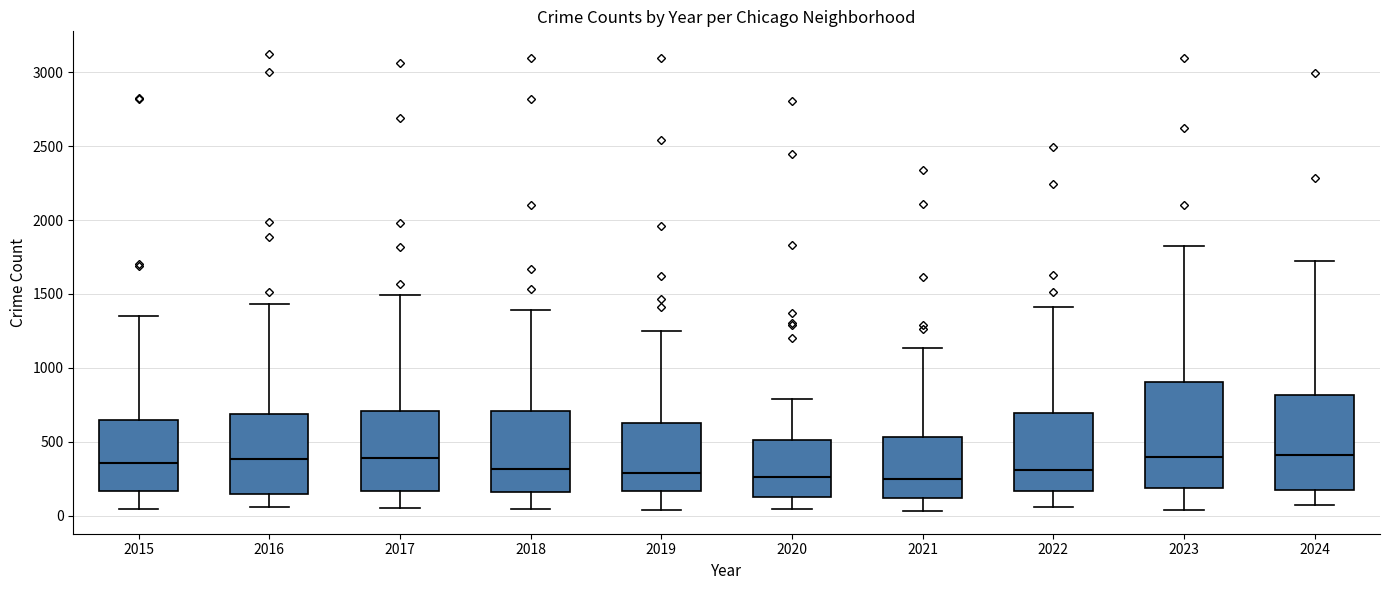

Where does the lower whisker of the box at x = 2022 end on the y-axis? The values are not printed on the chart, so give them approximately, as read against the axis.

50